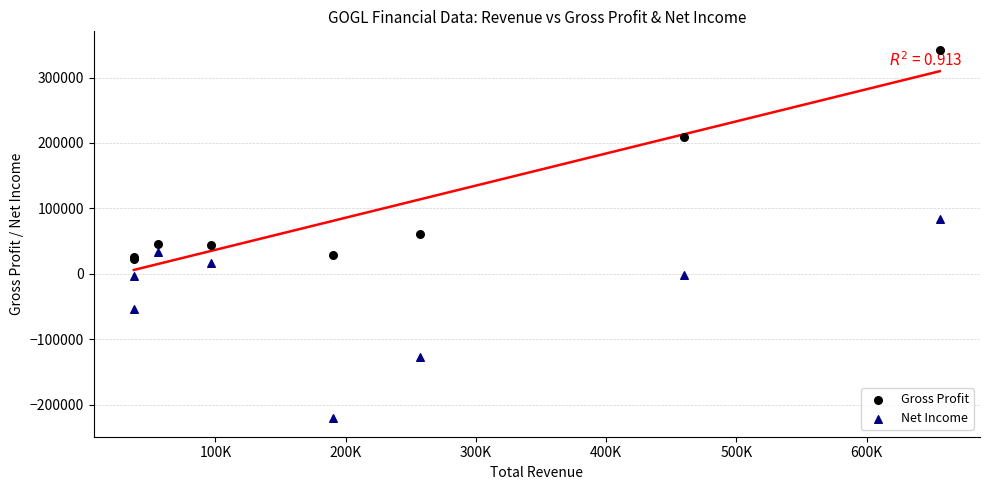

Which series contains the lowest Y value?

Net Income